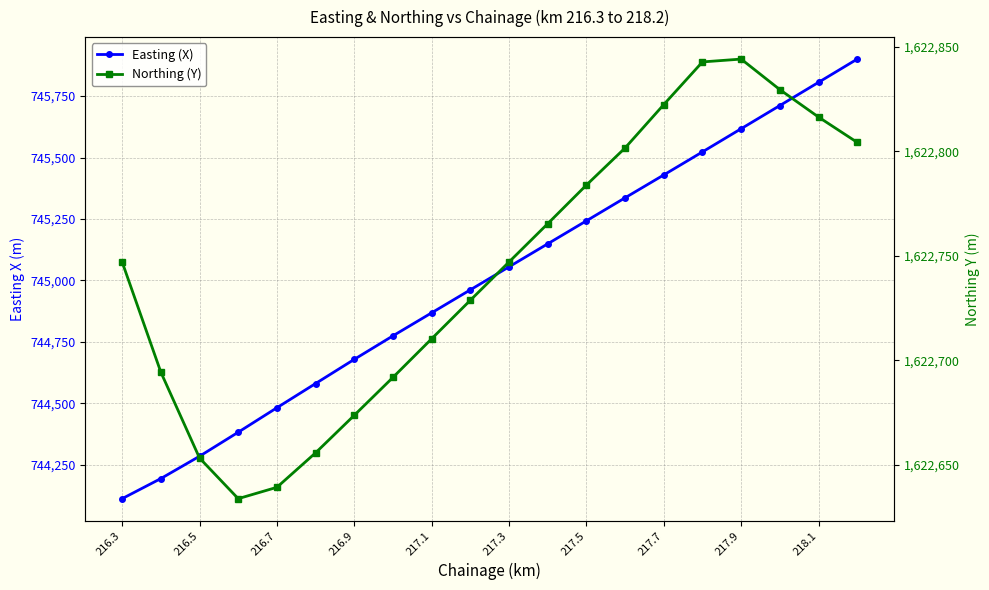

What is the spread (max minus min) of values at 217.9?

877226.8